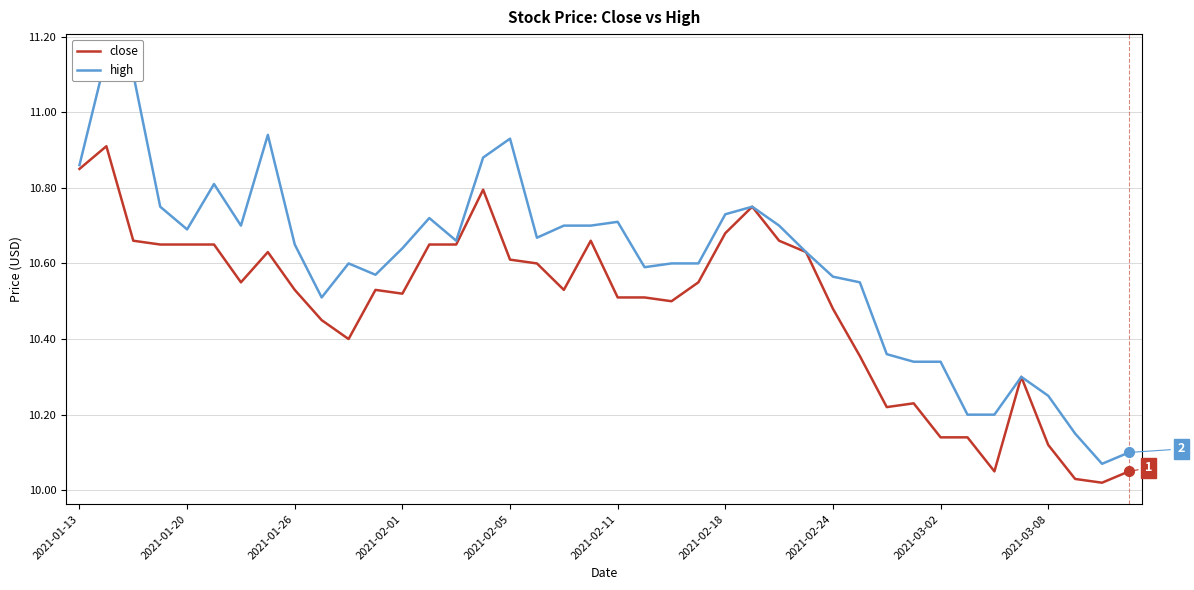

At 26, list the series in order from smallest to largest.

close, high